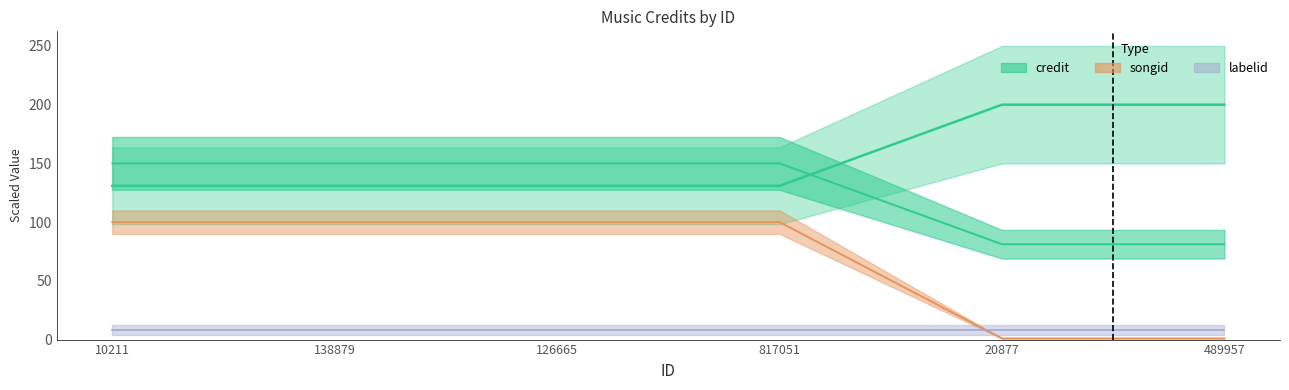

Between 138879 and 126665, which series saw the biggest shift?

credit